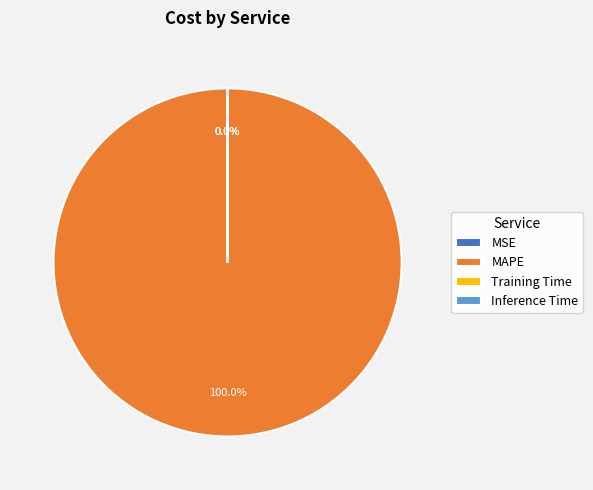

To the nearest percent, what is the difference between the largest and smallest slice percentages?

100%